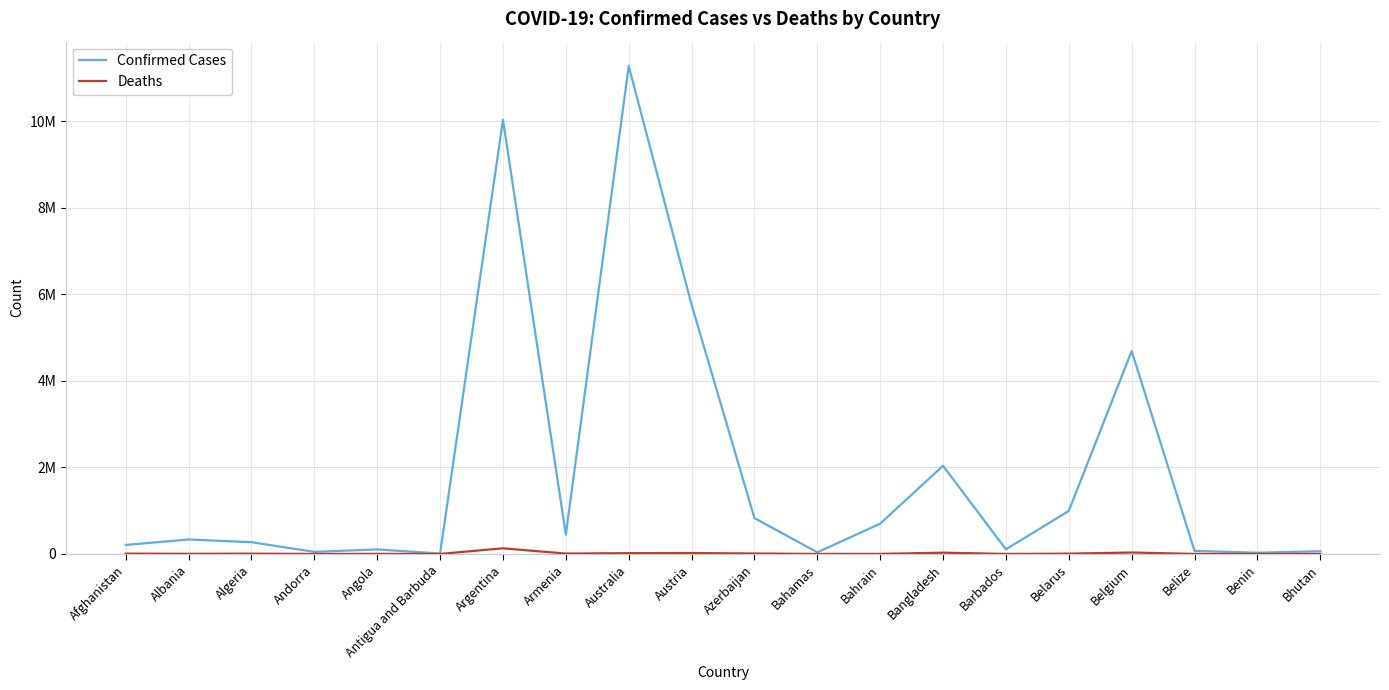

Is the value of Confirmed Cases at Albania greater than the value of Deaths at Bhutan?

Yes